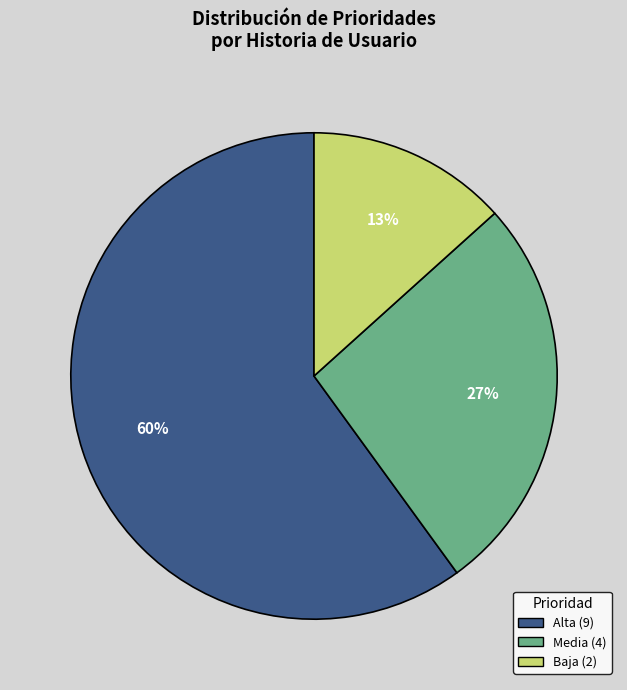

Is there a majority slice in this chart?

Yes